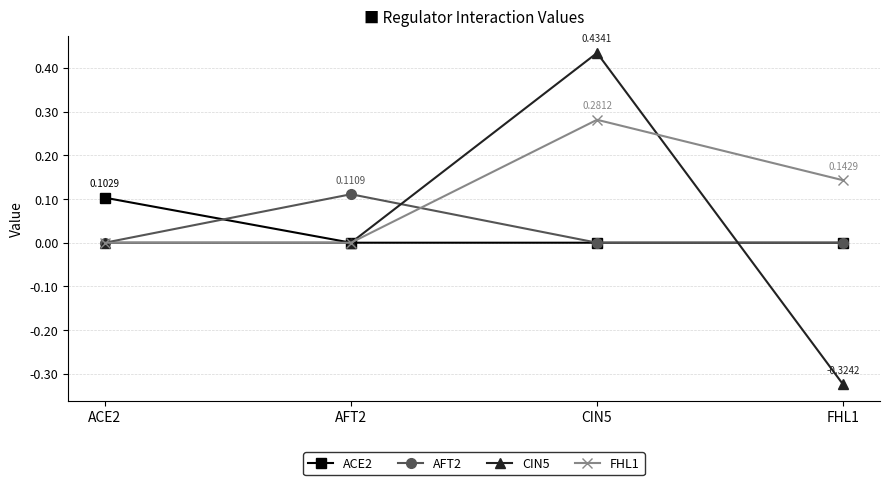

Which series has the largest range (max minus min)?

CIN5